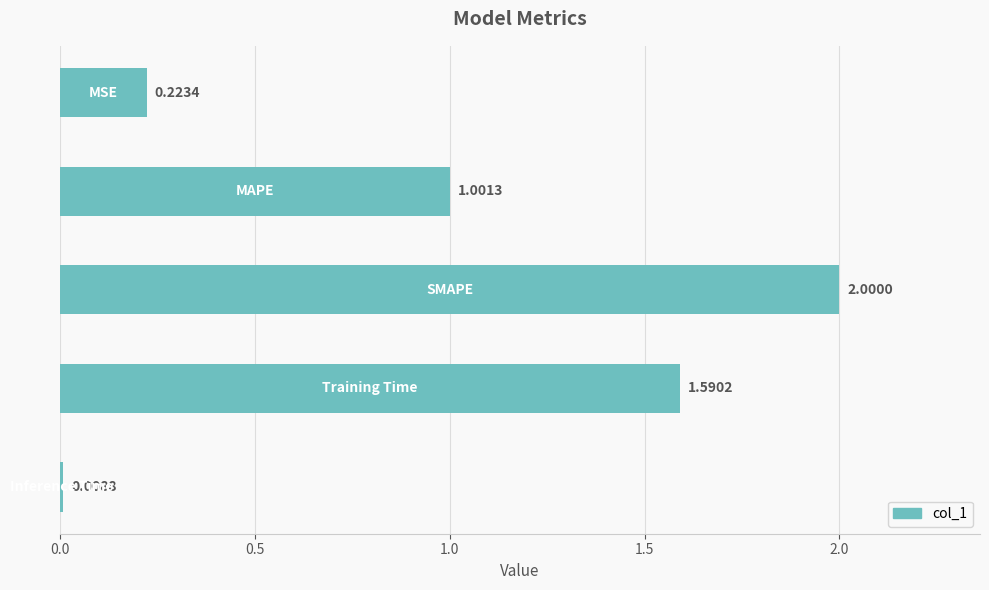

What is the average value?

1.0